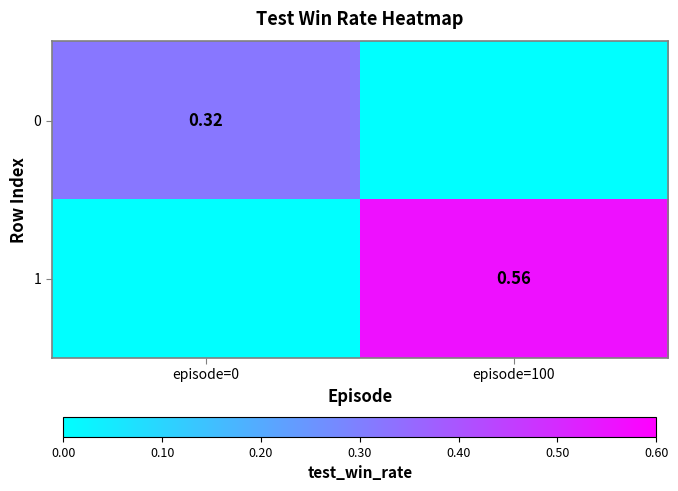

What is the sum of all 0 values?

0.3